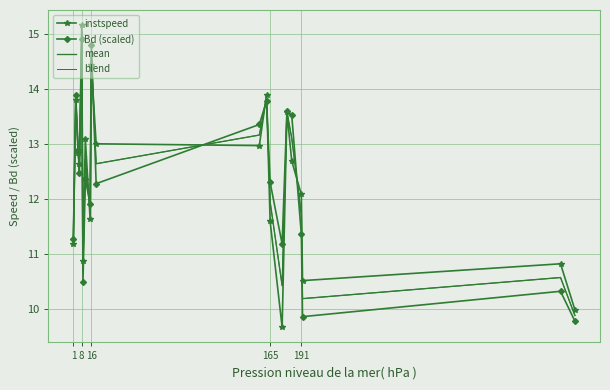

Reading left to right, what are all the values shown in this chart?

instspeed: 11.2	13.8	12.8	12.6	15.2	10.9	13.1	11.6	14.4	13.0	13.0	13.9	11.6	9.7	13.6	12.7	12.1	10.5	10.8	10.0
Bd (scaled): 11.3	13.9	12.9	12.5	14.9	10.5	12.4	11.9	14.8	12.3	13.4	13.8	12.3	11.2	13.6	13.5	11.4	9.9	10.3	9.8
mean: 11.2	13.8	12.9	12.6	15.0	10.7	12.7	11.8	14.6	12.6	13.2	13.8	11.9	10.4	13.6	13.1	11.7	10.2	10.6	9.9
blend: 11.2	13.8	12.9	12.6	15.0	10.7	12.7	11.8	14.6	12.6	13.2	13.8	11.9	10.4	13.6	13.1	11.7	10.2	10.6	9.9